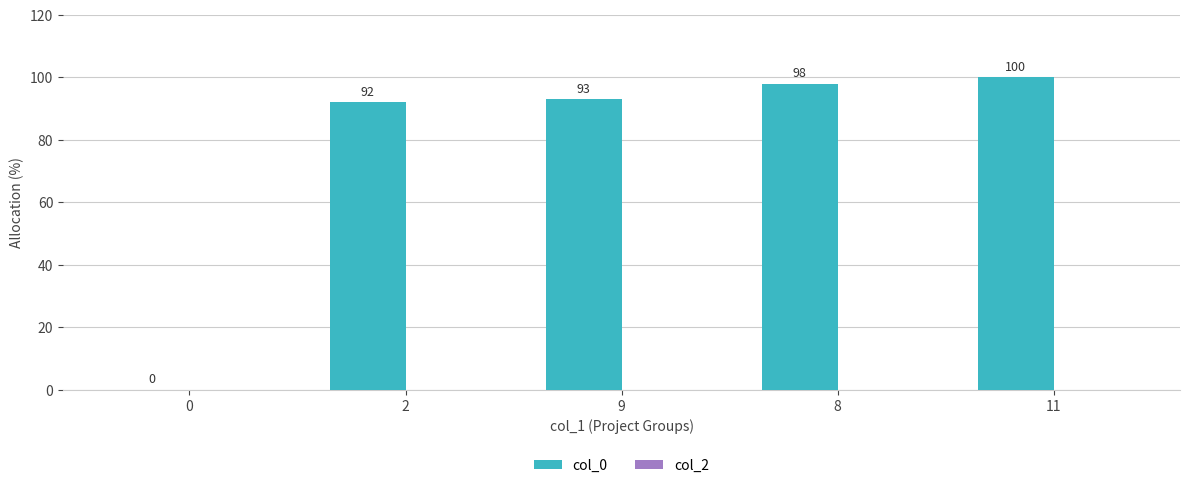

What is the greatest value displayed?

100